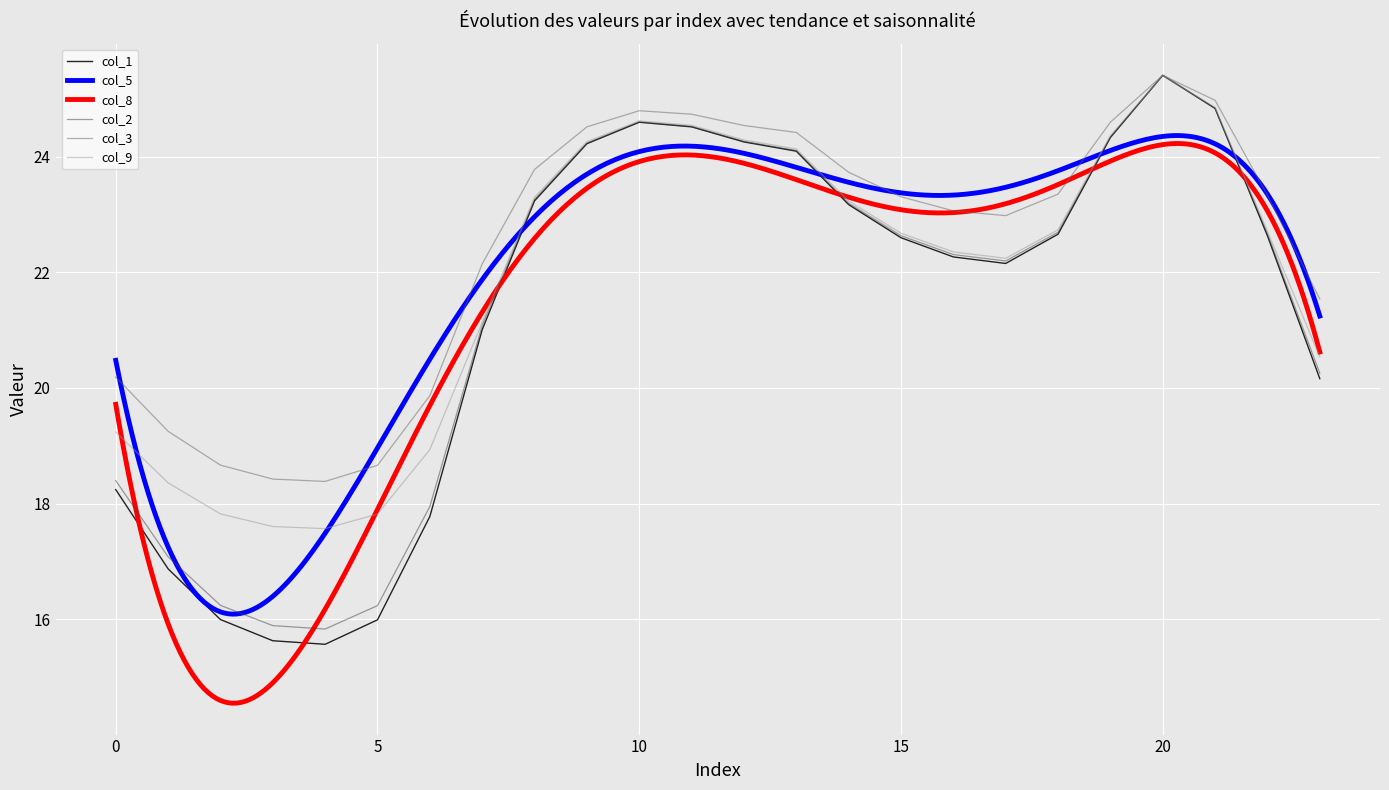

What is the difference between the col_3 values at 4 and 21?

6.6